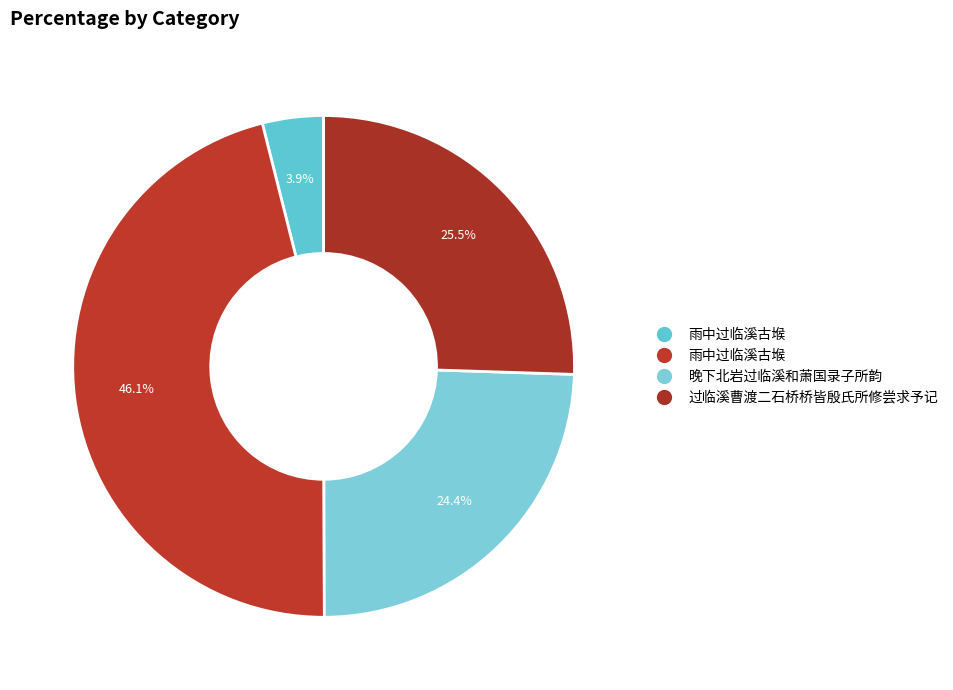

How many slices are in this pie chart?

4